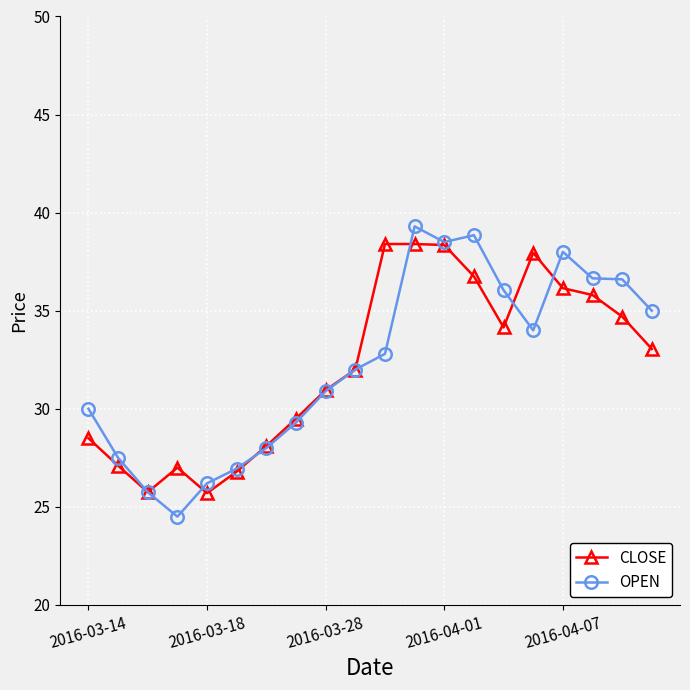

At how many categories does at least one series exceed 24?

20